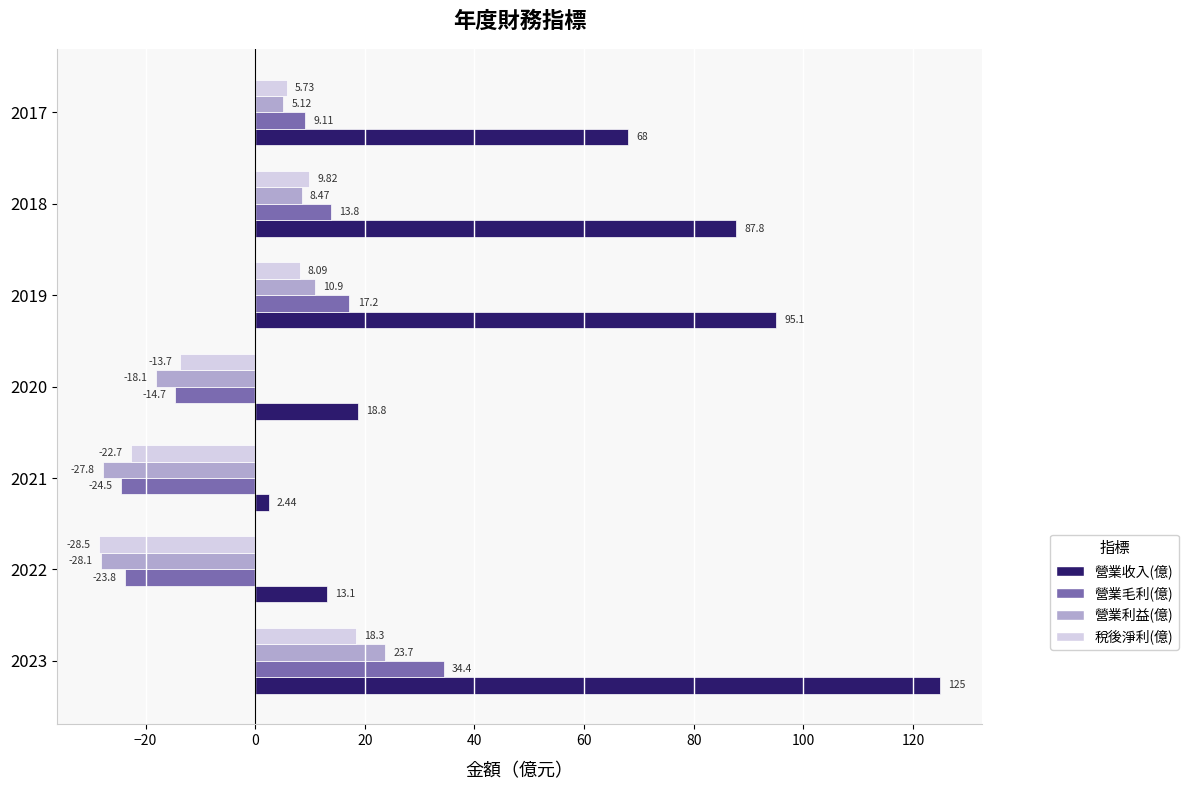

At which category is the sum across all series the highest?

2023